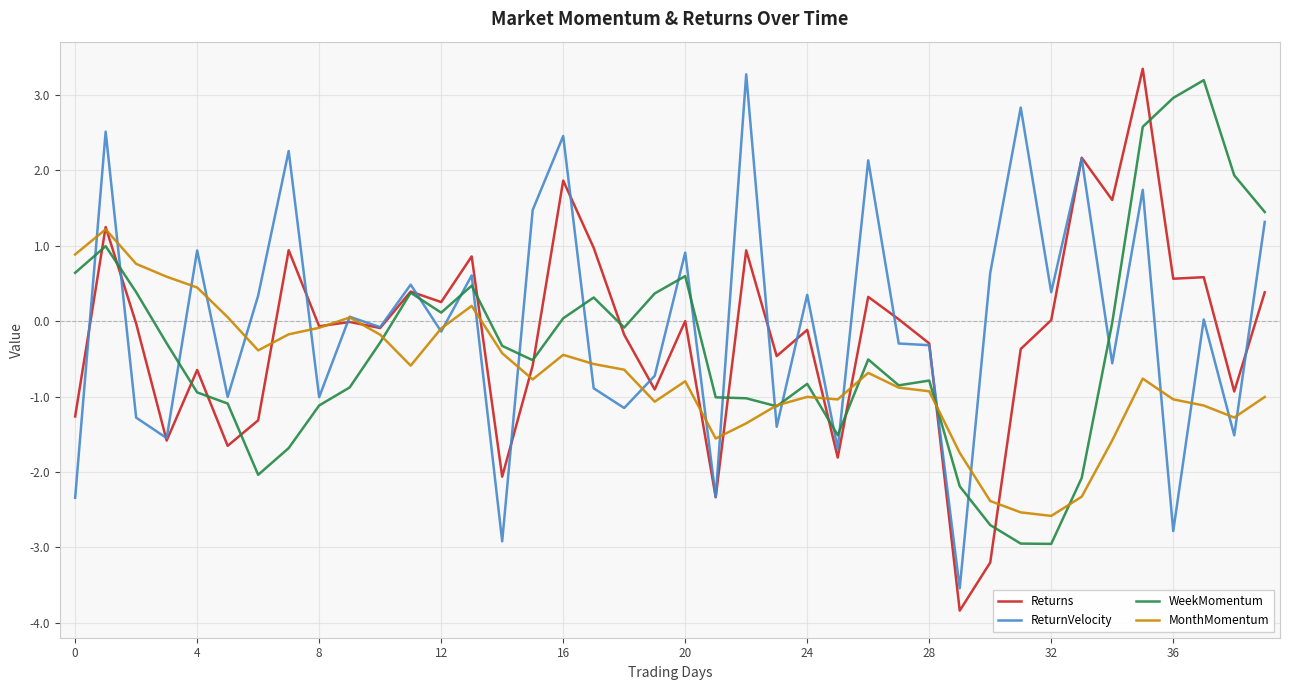

Rank the series by their average value, from highest to lowest.

ReturnVelocity, Returns, WeekMomentum, MonthMomentum